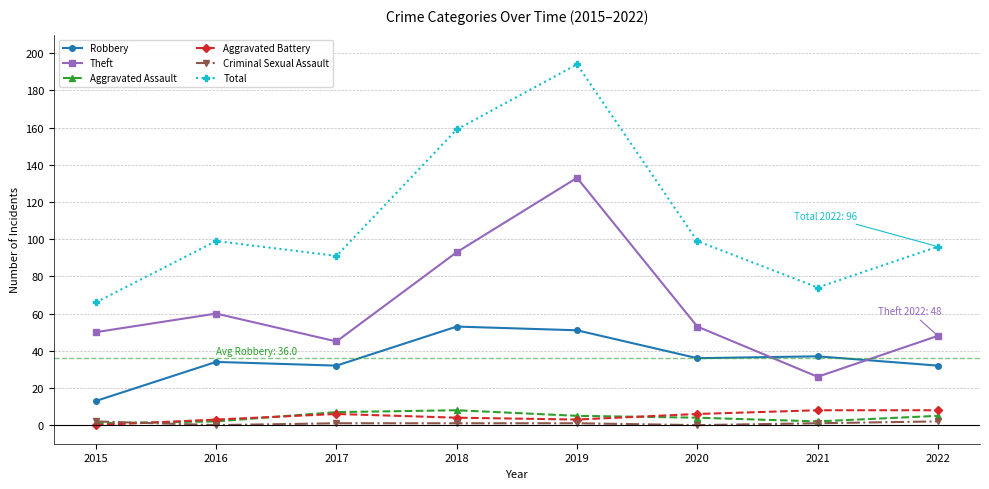

The value of Total at 2021 is 74. True or false?

True